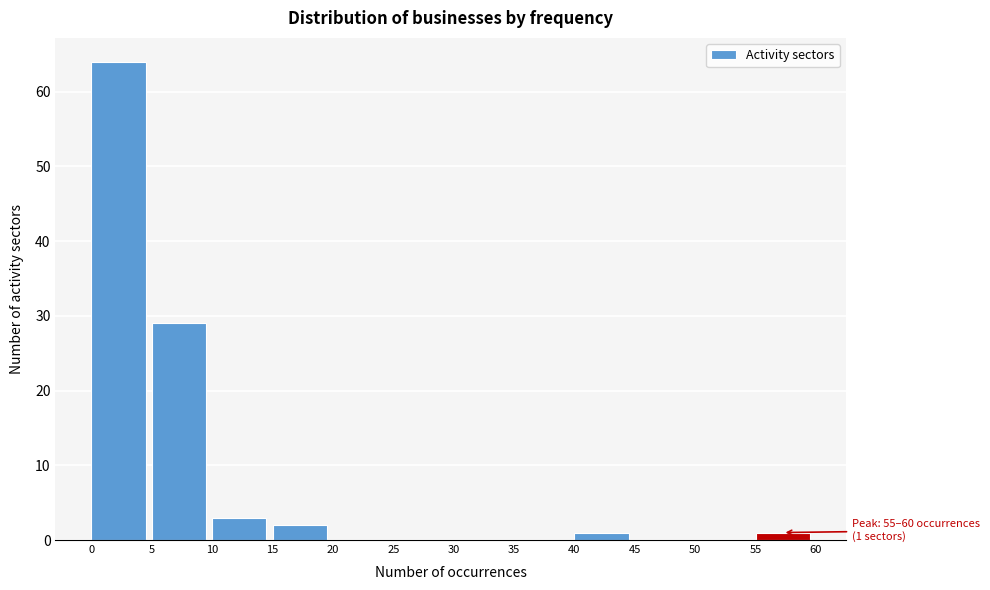

Which range on the x-axis has the tallest bar?

0 to 5